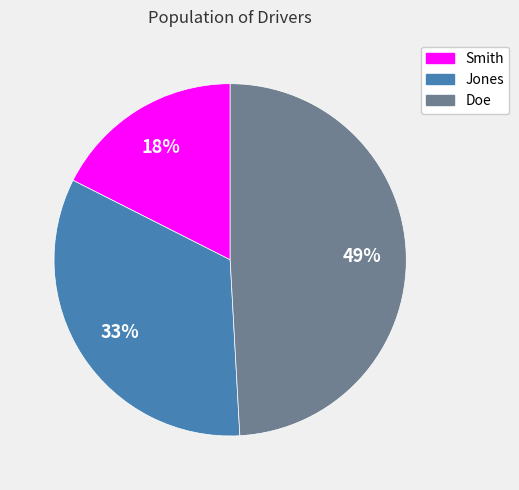

Rank the categories by value from lowest to highest.

Smith, Jones, Doe